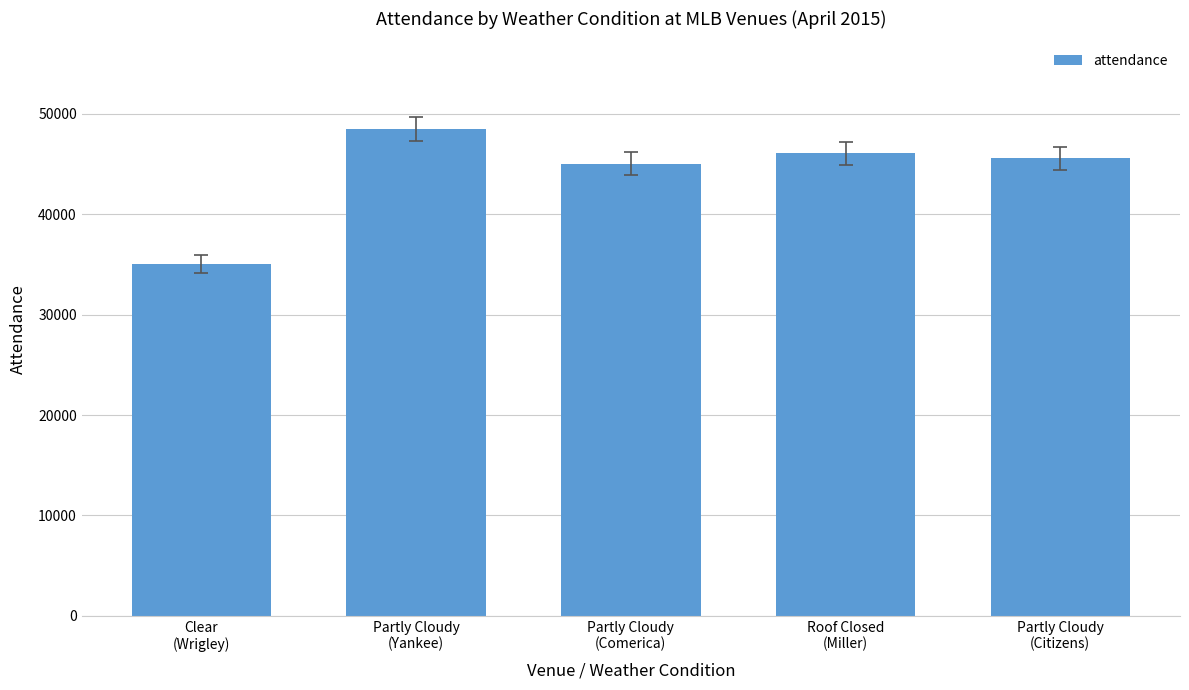

What is the average value?

44027